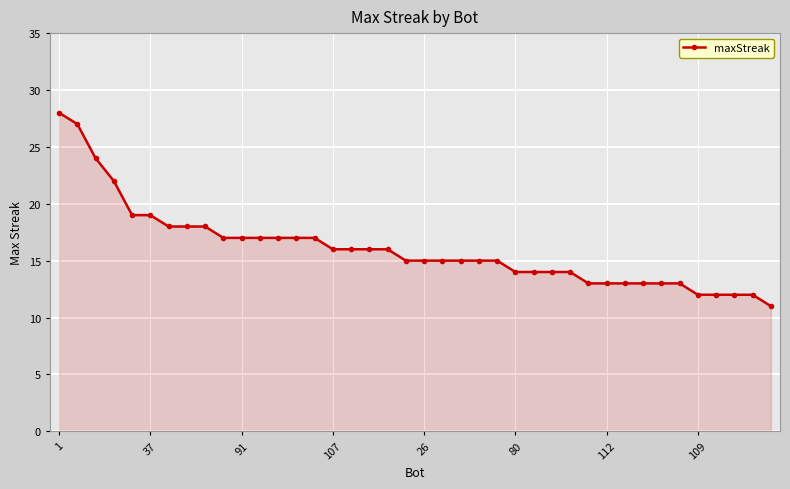

What is the sum of all values?

642